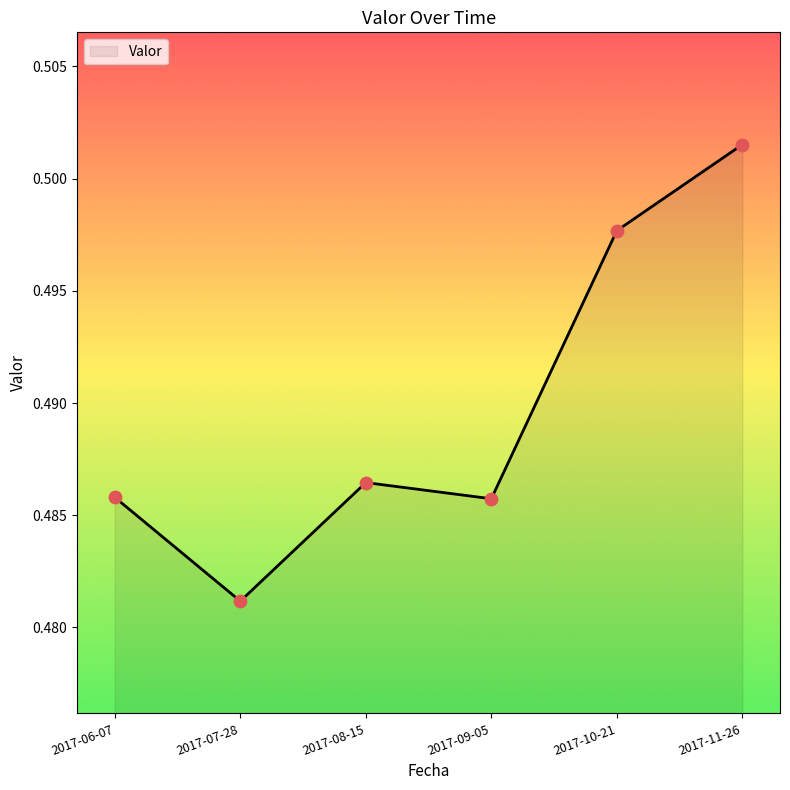

Which has a higher value, 2017-11-26 or 2017-08-15?

2017-11-26